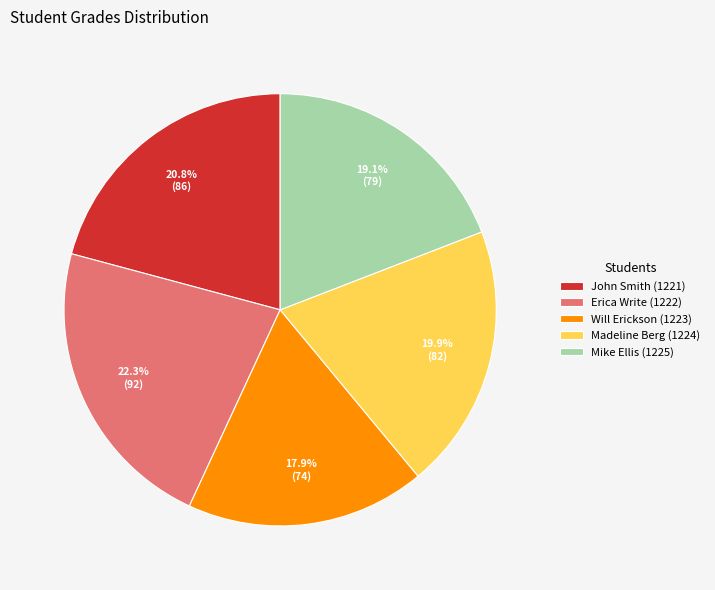

How many segments does this pie chart have?

5